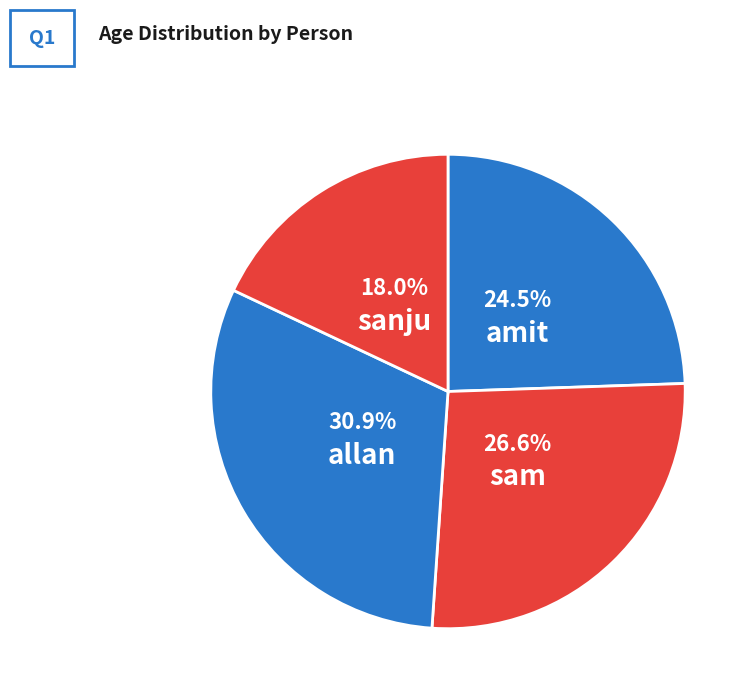

What percentage is the sam slice, to the nearest percent?

27%